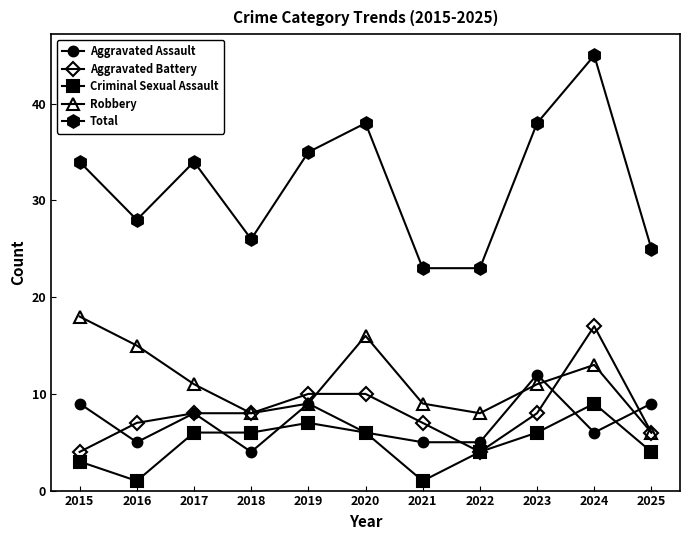

Reading left to right, list all the values displayed in this chart.

Aggravated Assault: 2015=9	2016=5	2017=8	2018=4	2019=9	2020=6	2021=5	2022=5	2023=12	2024=6	2025=9
Aggravated Battery: 2015=4	2016=7	2017=8	2018=8	2019=10	2020=10	2021=7	2022=4	2023=8	2024=17	2025=6
Criminal Sexual Assault: 2015=3	2016=1	2017=6	2018=6	2019=7	2020=6	2021=1	2022=4	2023=6	2024=9	2025=4
Robbery: 2015=18	2016=15	2017=11	2018=8	2019=9	2020=16	2021=9	2022=8	2023=11	2024=13	2025=6
Total: 2015=34	2016=28	2017=34	2018=26	2019=35	2020=38	2021=23	2022=23	2023=38	2024=45	2025=25